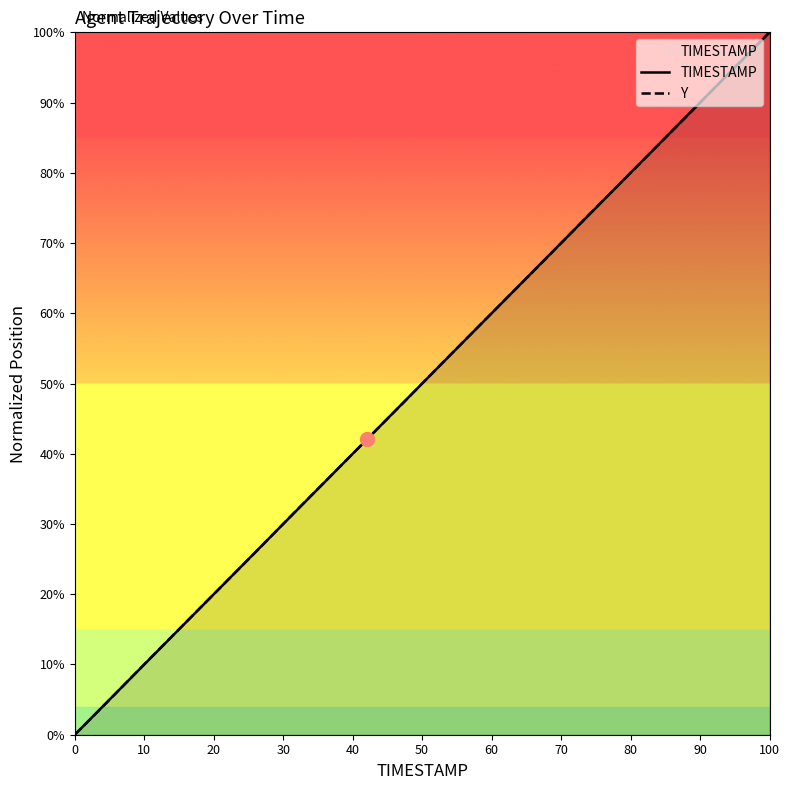

Which series ends up on top after the final intersection of Y and TIMESTAMP?

Y